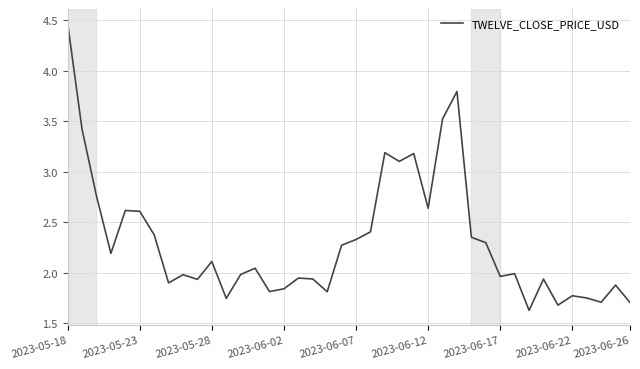

How many interior local valleys (lower than both neighbors) does the data have?

12